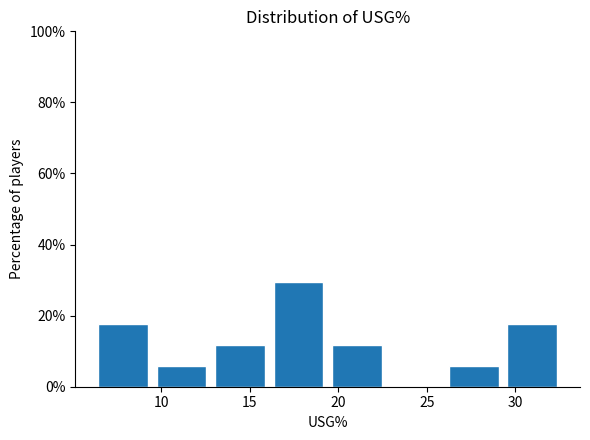

Reading left to right, transcribe this chart: for each bar, give the range it covers on the x-axis and its height. Neither the bar edges nor the heights are printed on the chart, so give them approximately, as read against the axes.

6.2 to 9.5: 18
9.5 to 12.8: 6
12.8 to 16.1: 12
16.1 to 19.4: 30
19.4 to 22.7: 12
22.7 to 26.0: 0
26.0 to 29.3: 6
29.3 to 32.6: 18